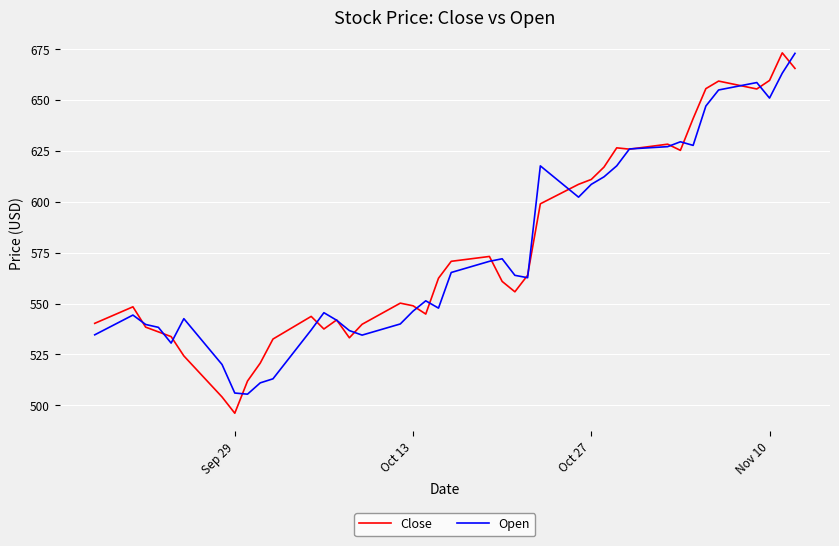

What are all the series names shown in the legend?

Close, Open